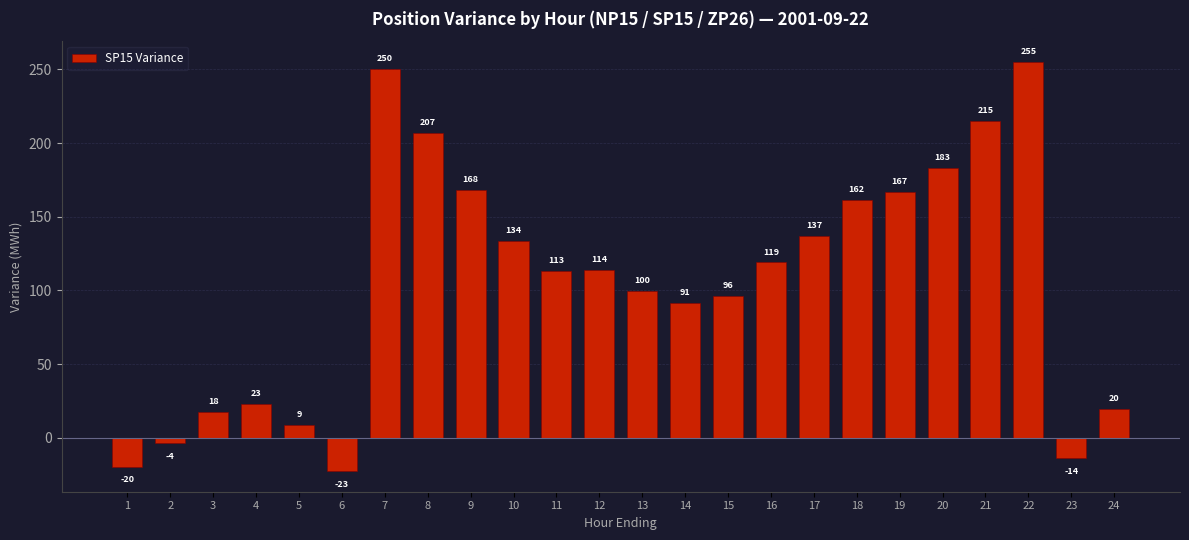

What is the average value?

105.0